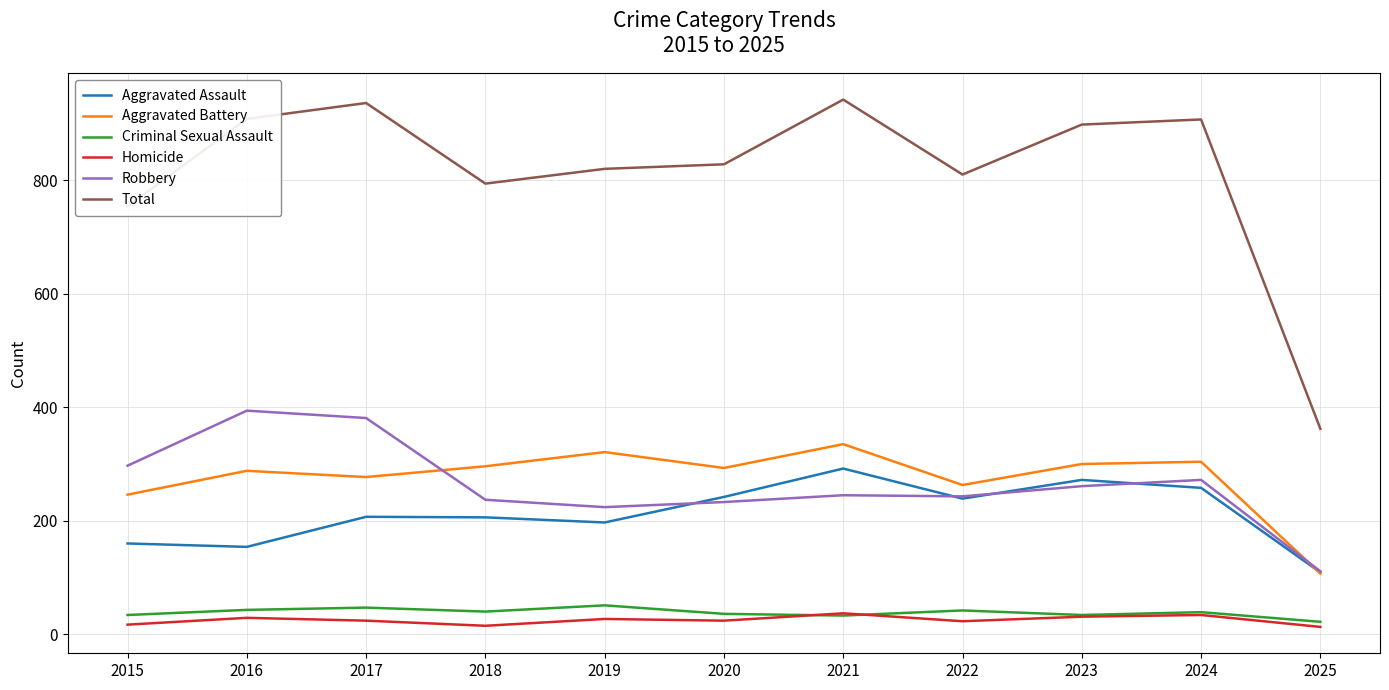

True or false: Homicide has more than 2 points higher than both neighbors.

True